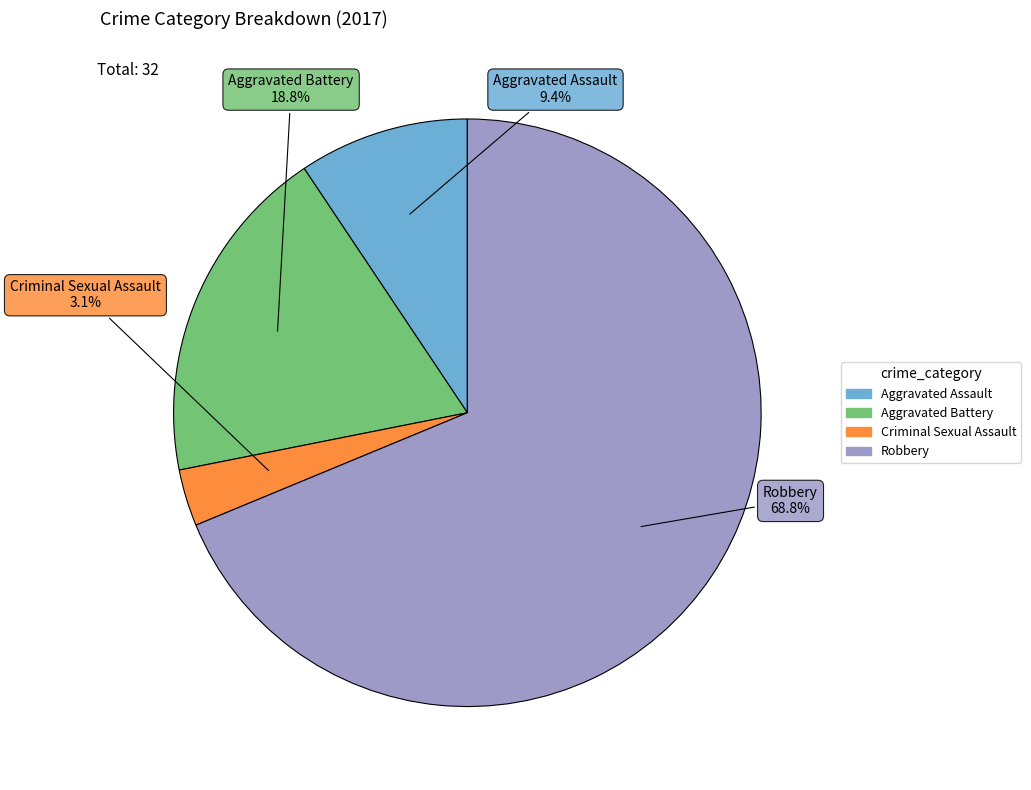

True or false: Aggravated Assault accounts for 9% of the total.

True